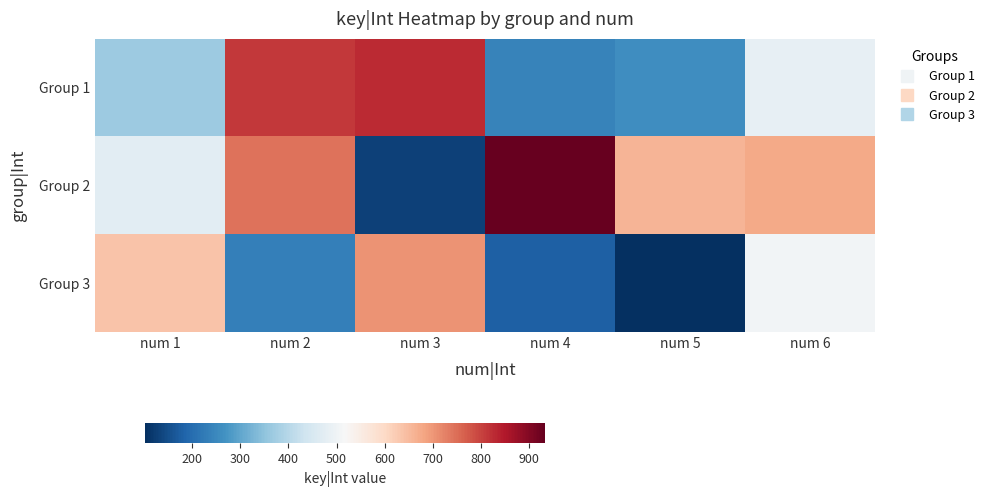

How many categories are shown in the chart?

6